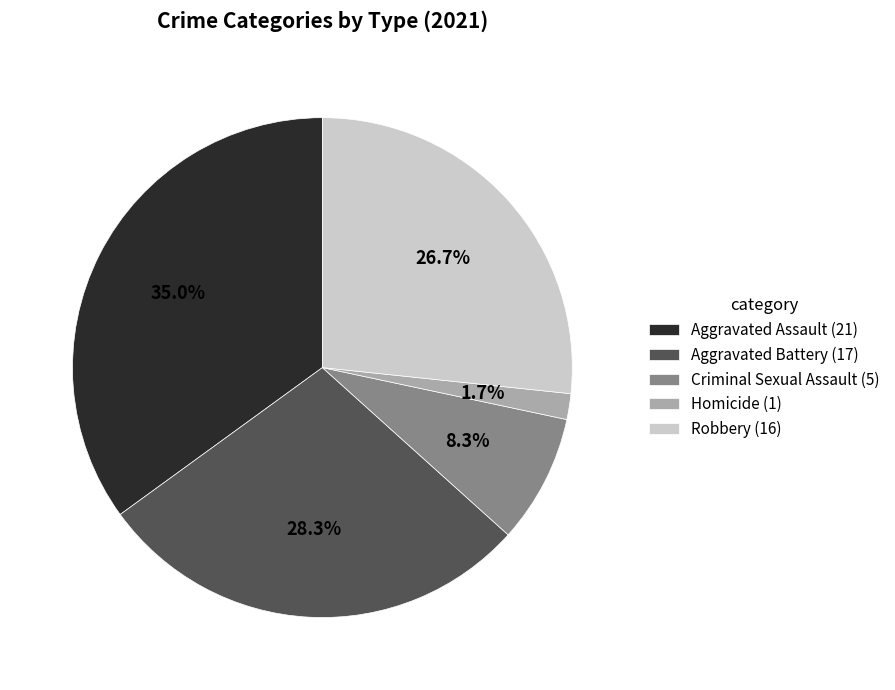

Count the number of slices in the pie.

5